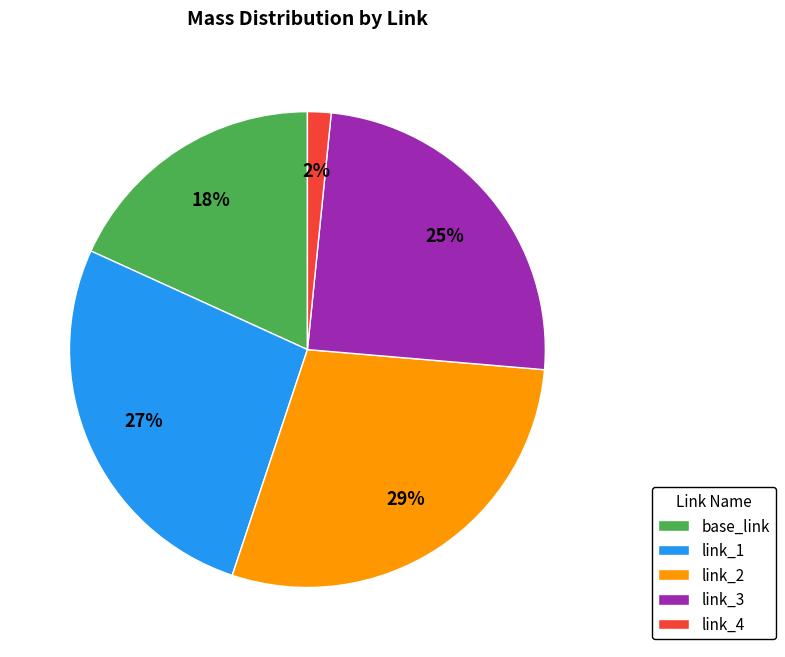

Does base_link represent more than half of the total?

No